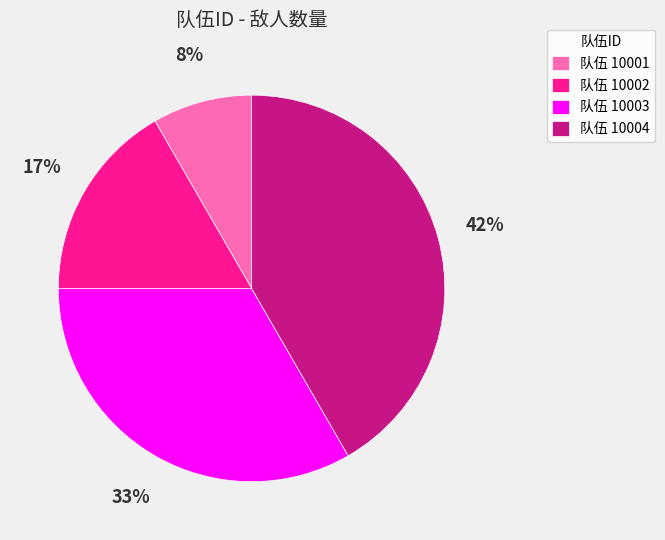

Count the number of slices in the pie.

4